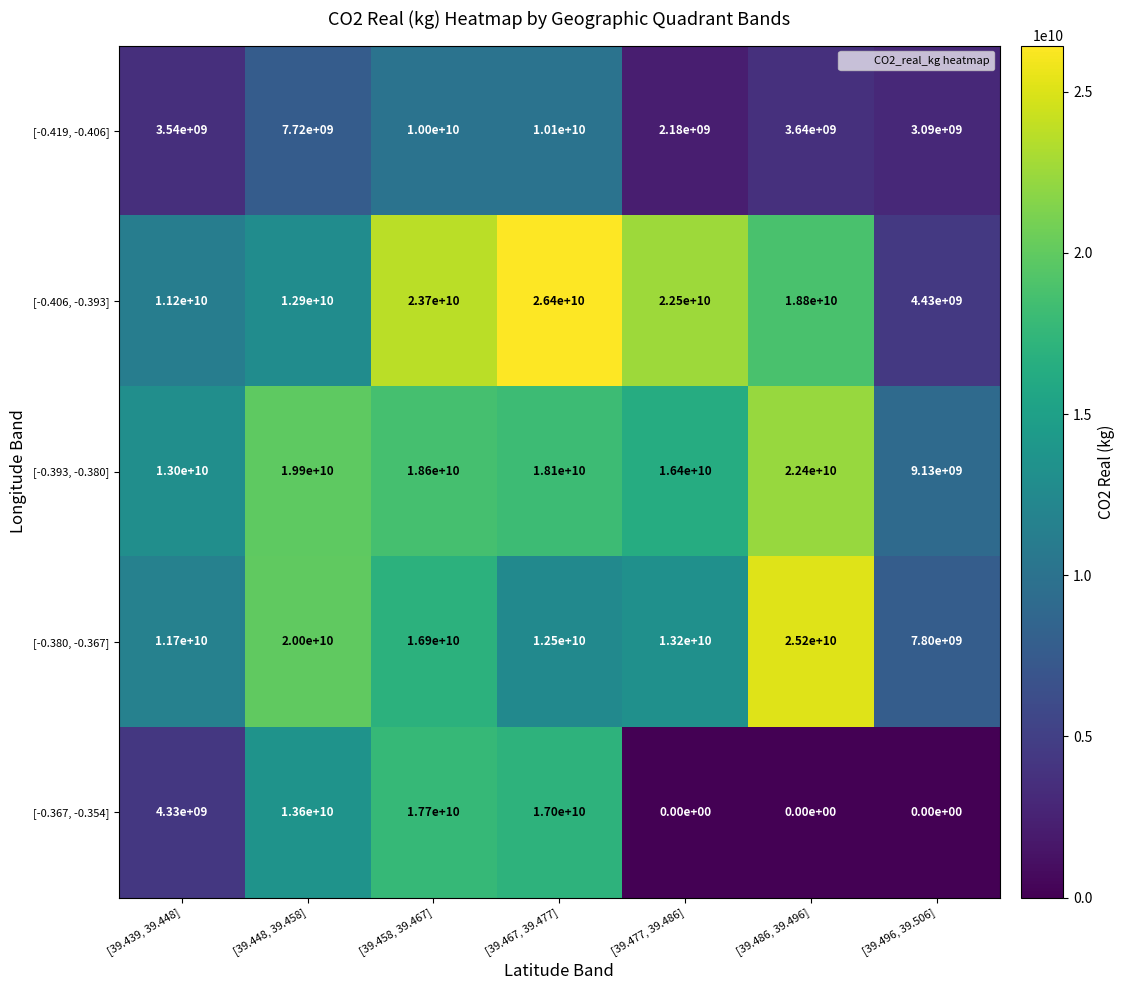

Is it true that [-0.367, -0.354] equals 13600000000 at [39.448, 39.458]?

True